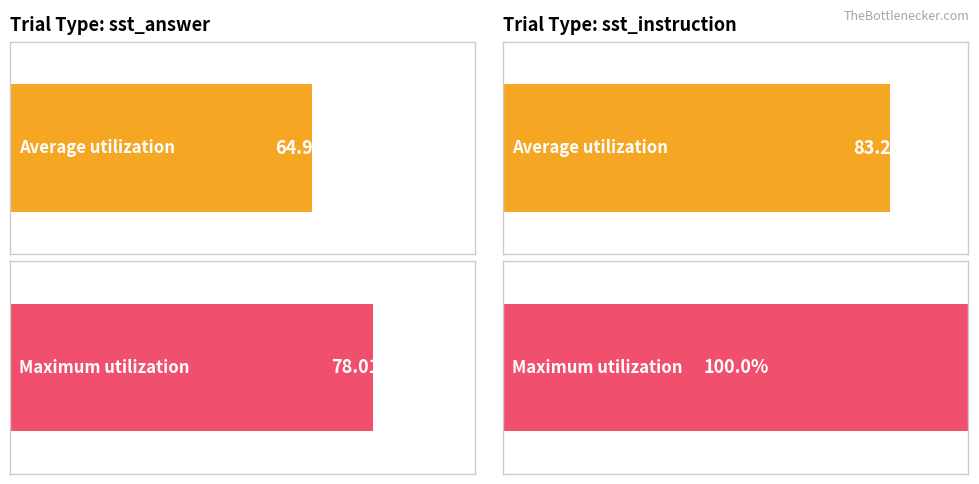

Are the bars horizontal?

Yes